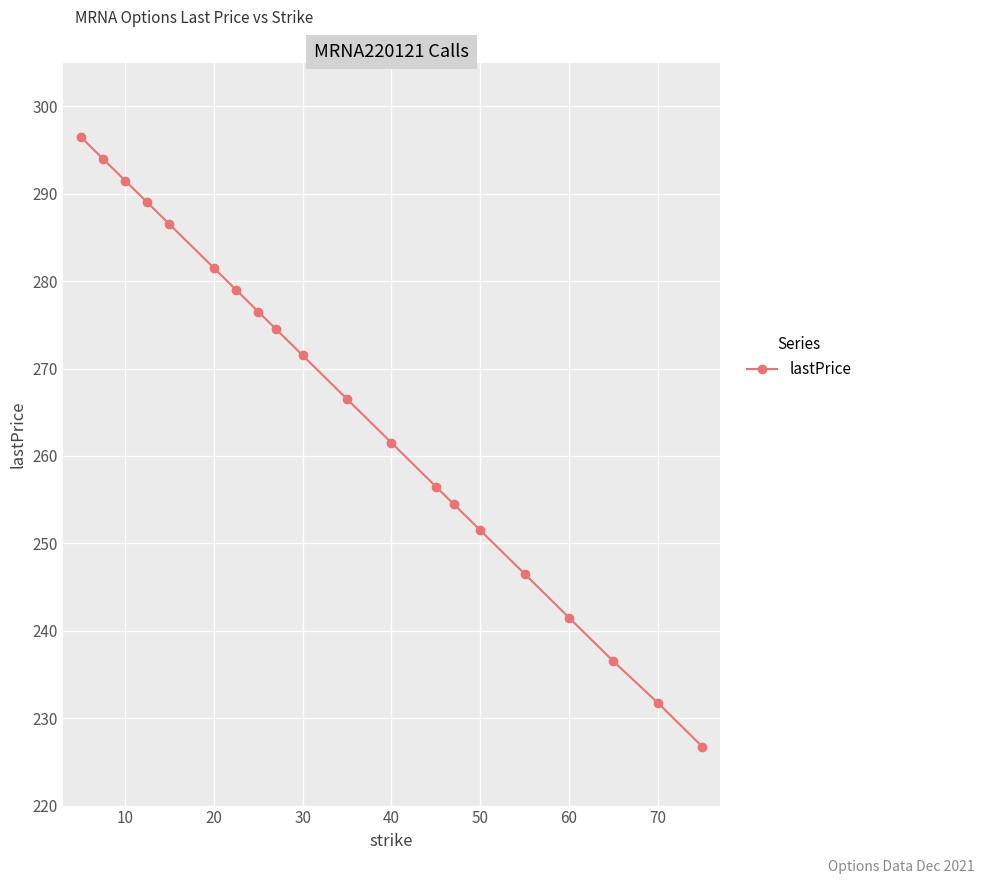

What is the minimum value shown in the chart?

226.8